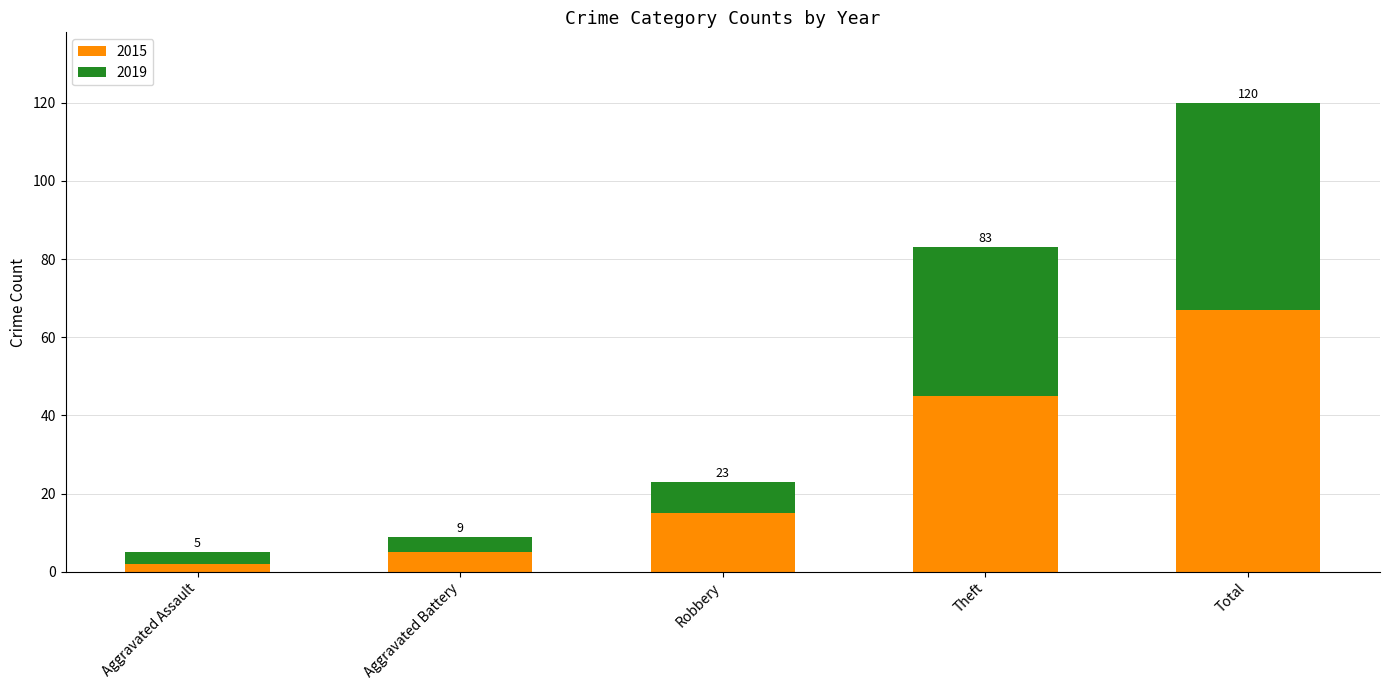

Does the chart contain any negative values?

No